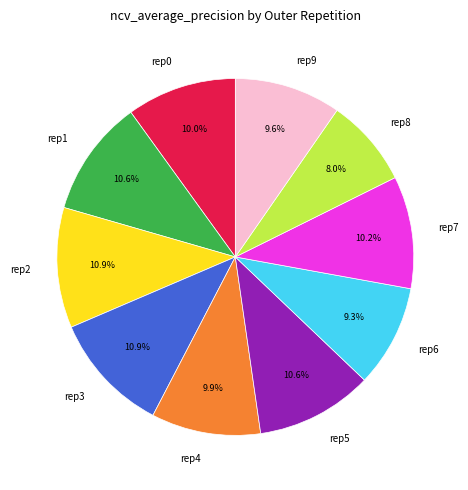

Is the sum of rep5 and rep2 greater than half?

No